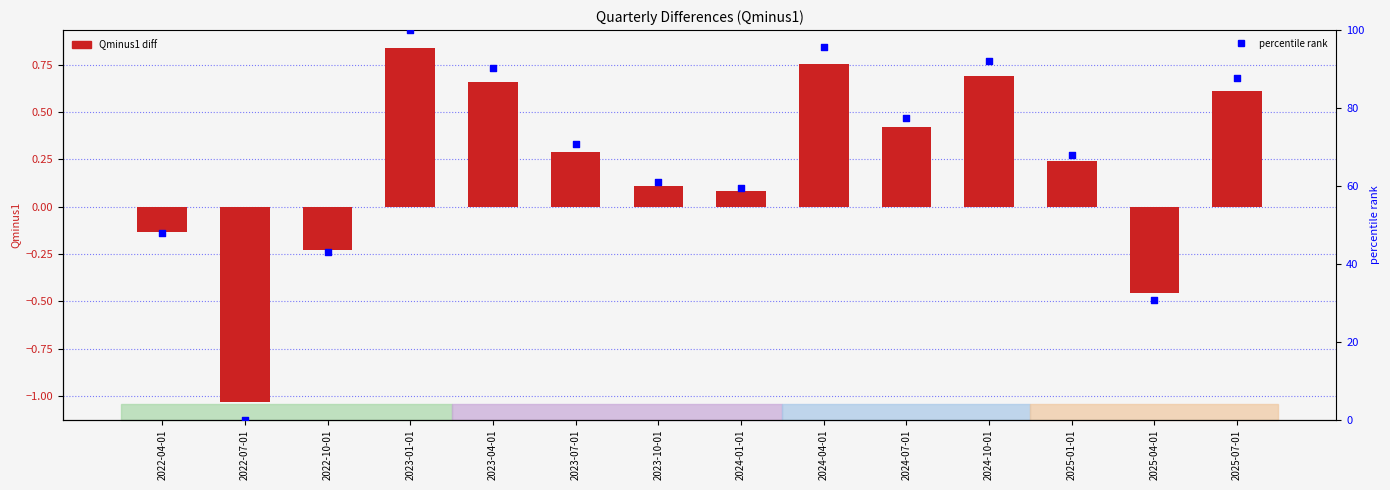

At which category is the sum across all series the highest?

2023-01-01